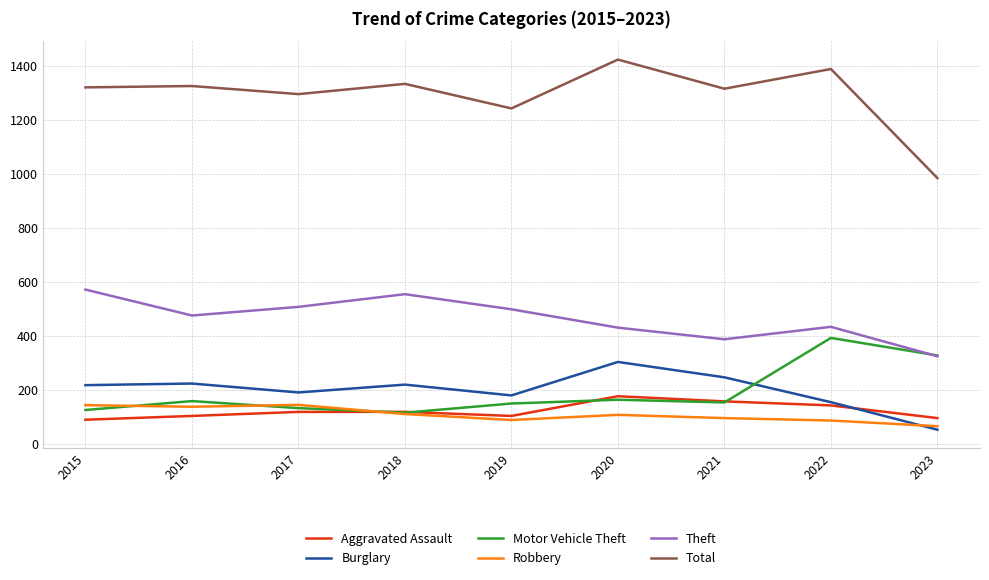

Is it true that Aggravated Assault equals 138 at 2015?

False